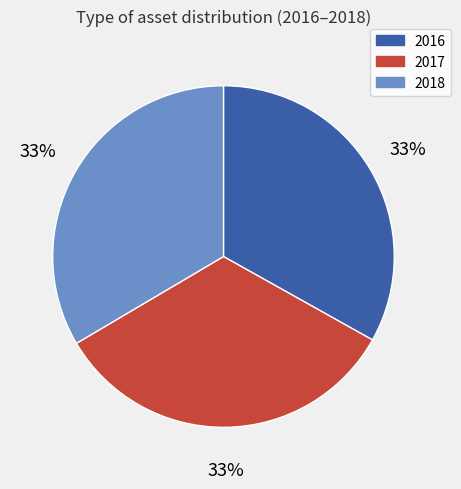

What is the ratio of the value at 2017 to the value at 2016?

1.0